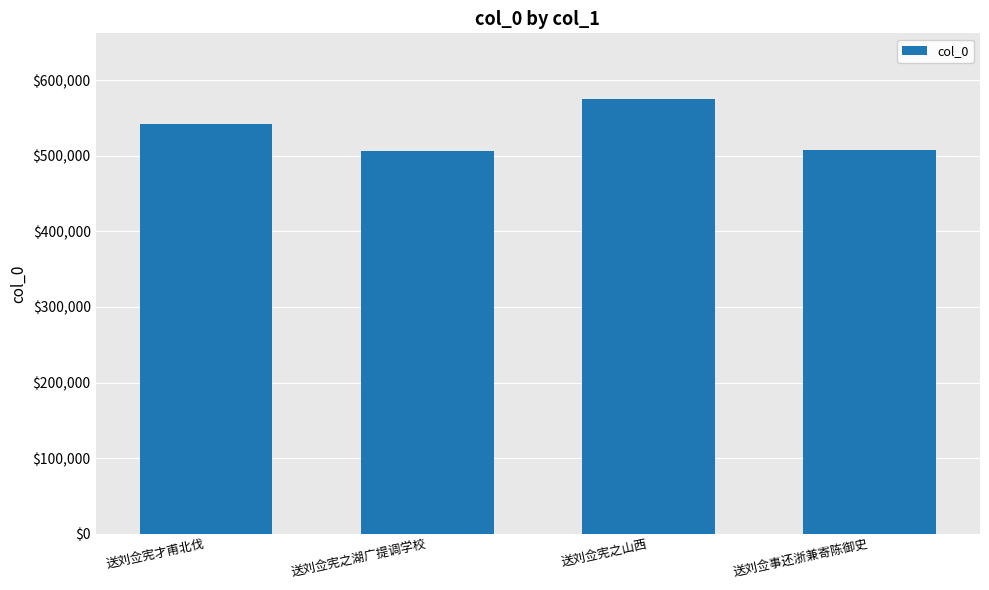

What is the label of the 1st bar from the right?

送刘佥事还浙兼寄陈御史